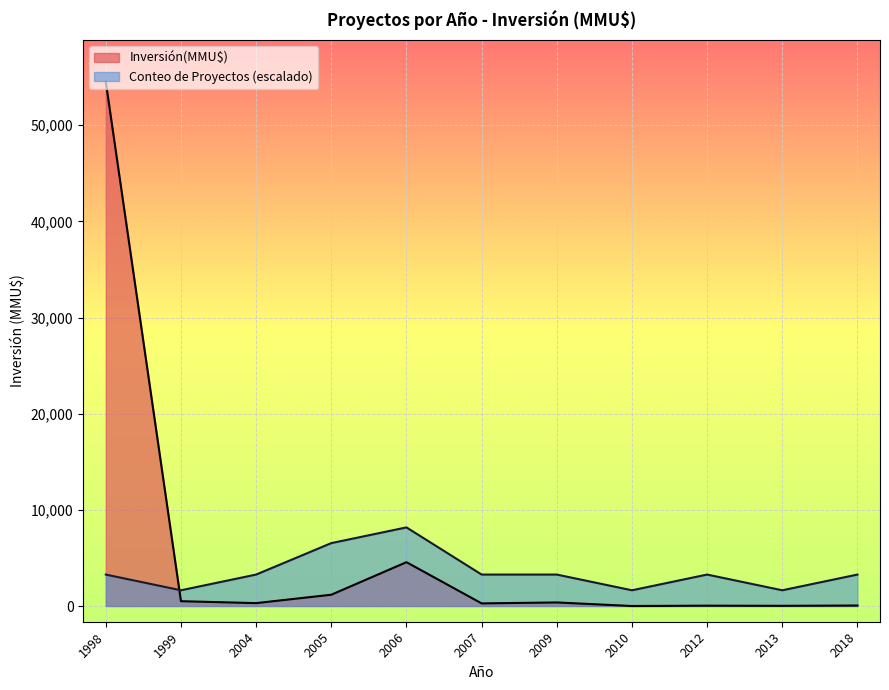

Is it true that Inversión(MMU$) equals 33 at 2013?

False